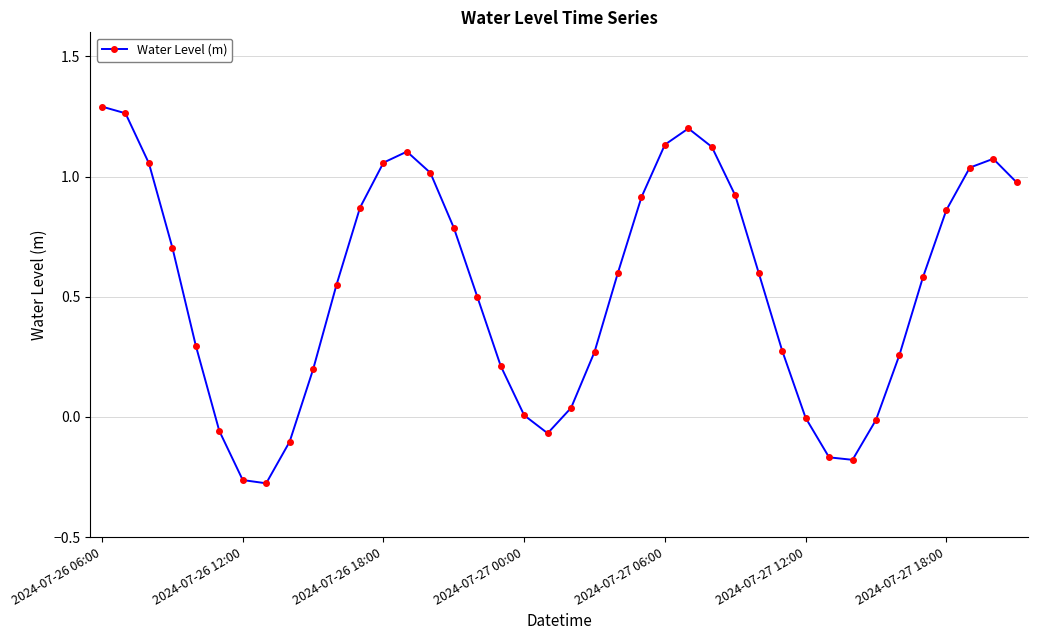

Does the chart have visible grid lines?

Yes